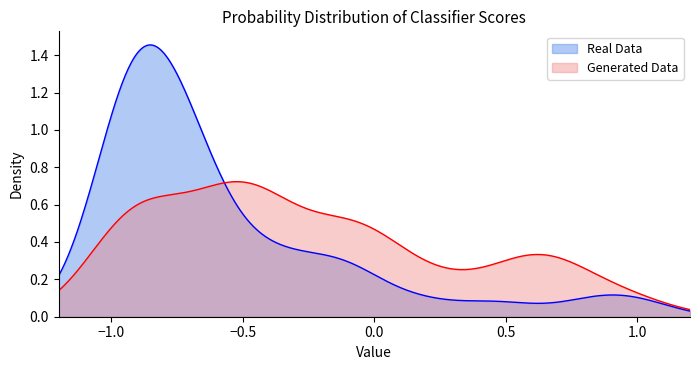

List the series in order of their peak value, lowest first.

Generated Data, Real Data